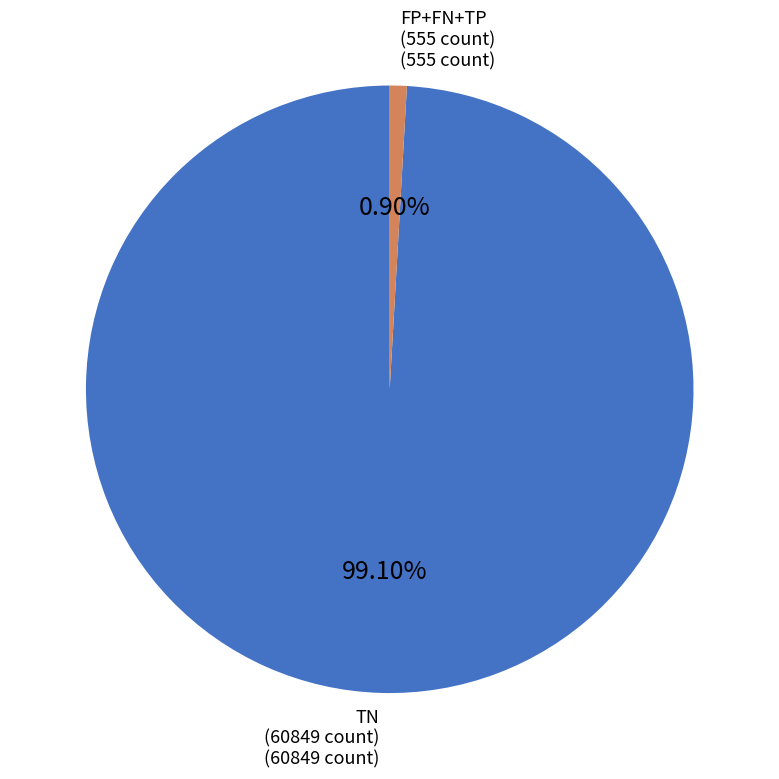

How many segments does this pie chart have?

2